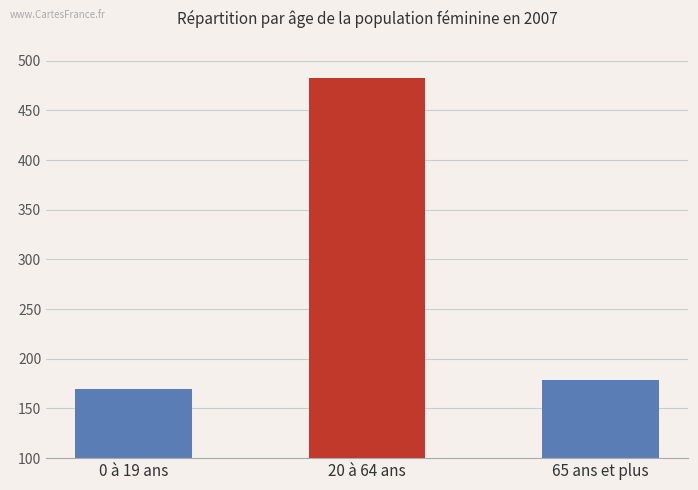

Rank the categories by value from highest to lowest.

20 à 64 ans, 65 ans et plus, 0 à 19 ans